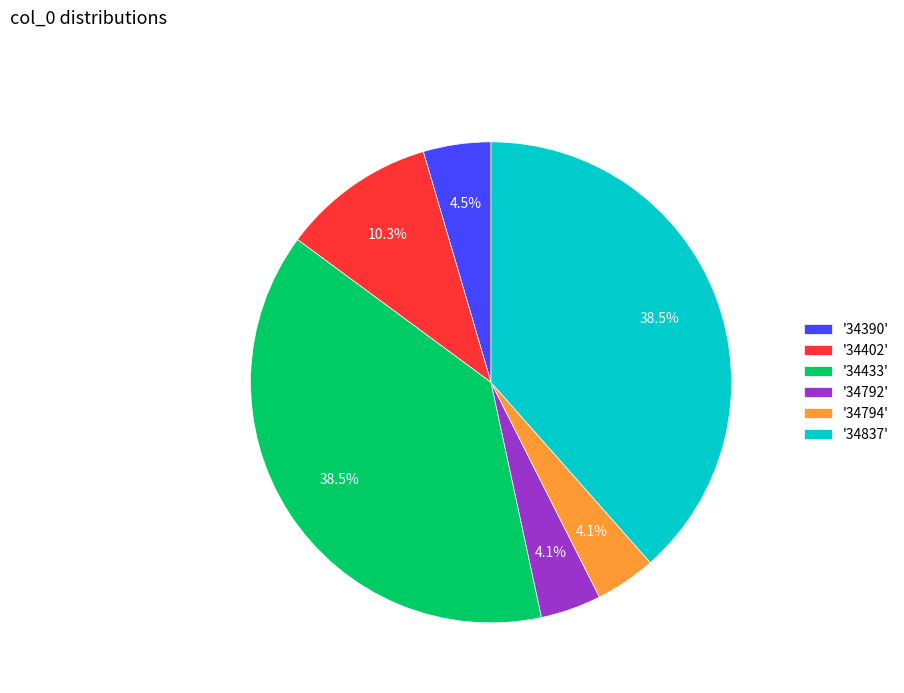

Is the sum of '34794' and '34433' greater than half?

No